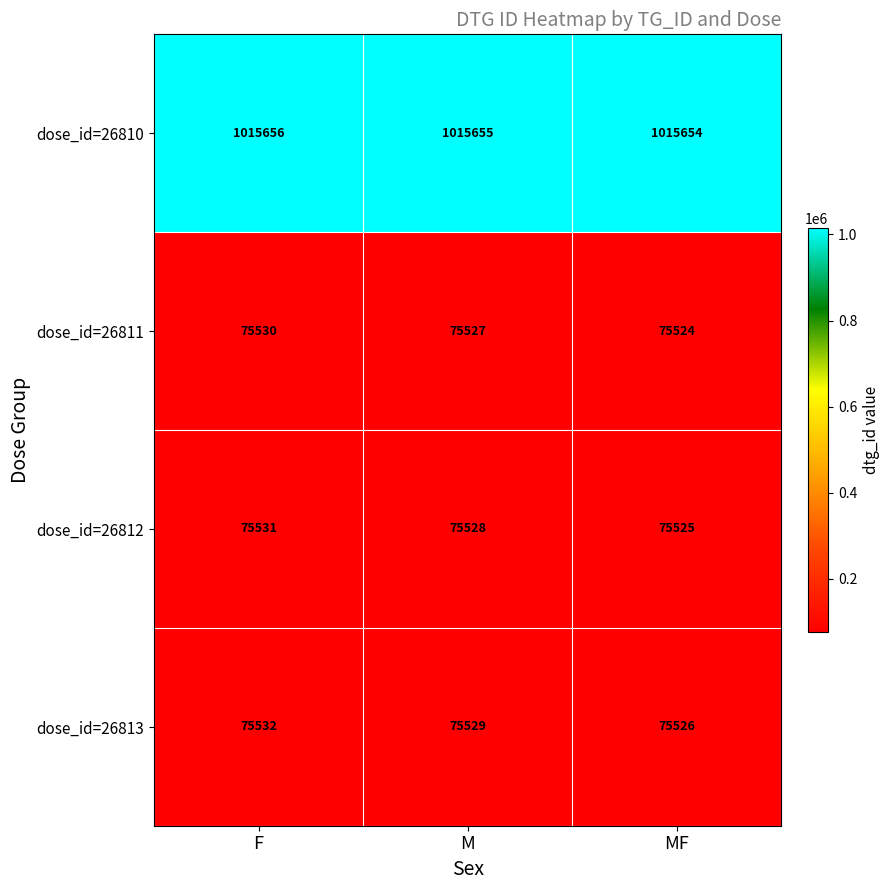

At F, list the series in order from largest to smallest.

dose_id=26810, dose_id=26813, dose_id=26812, dose_id=26811